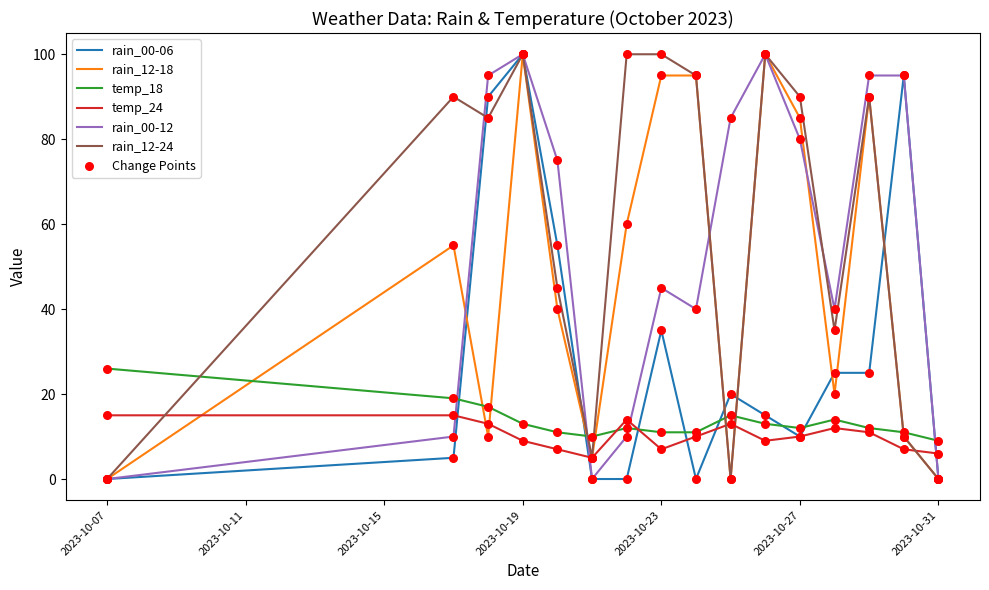

Which series has the largest total across all categories?

rain_12-24